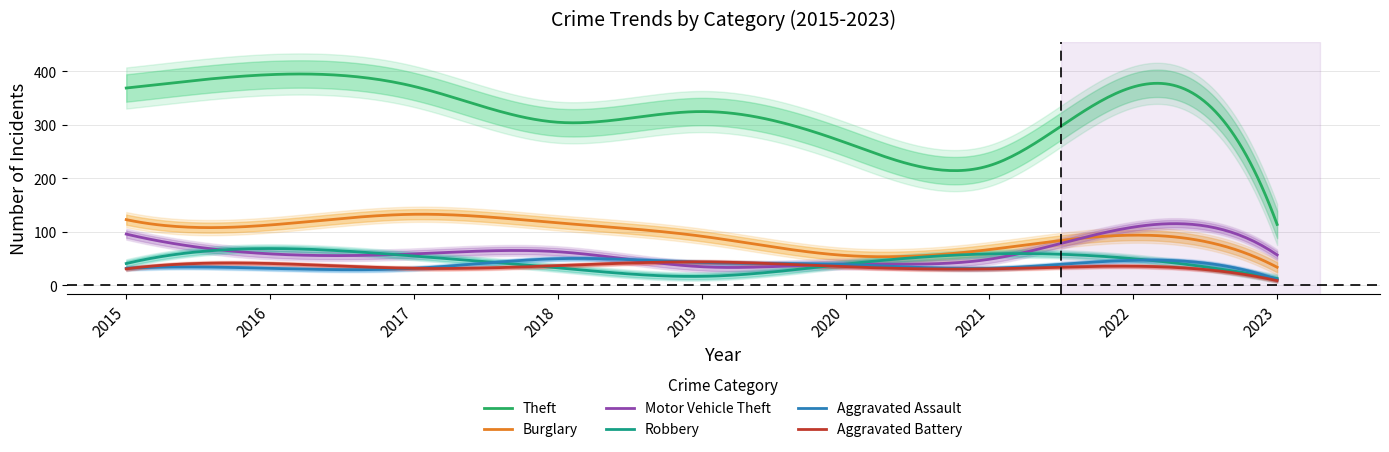

What is the minimum value for Aggravated Assault?

11.0